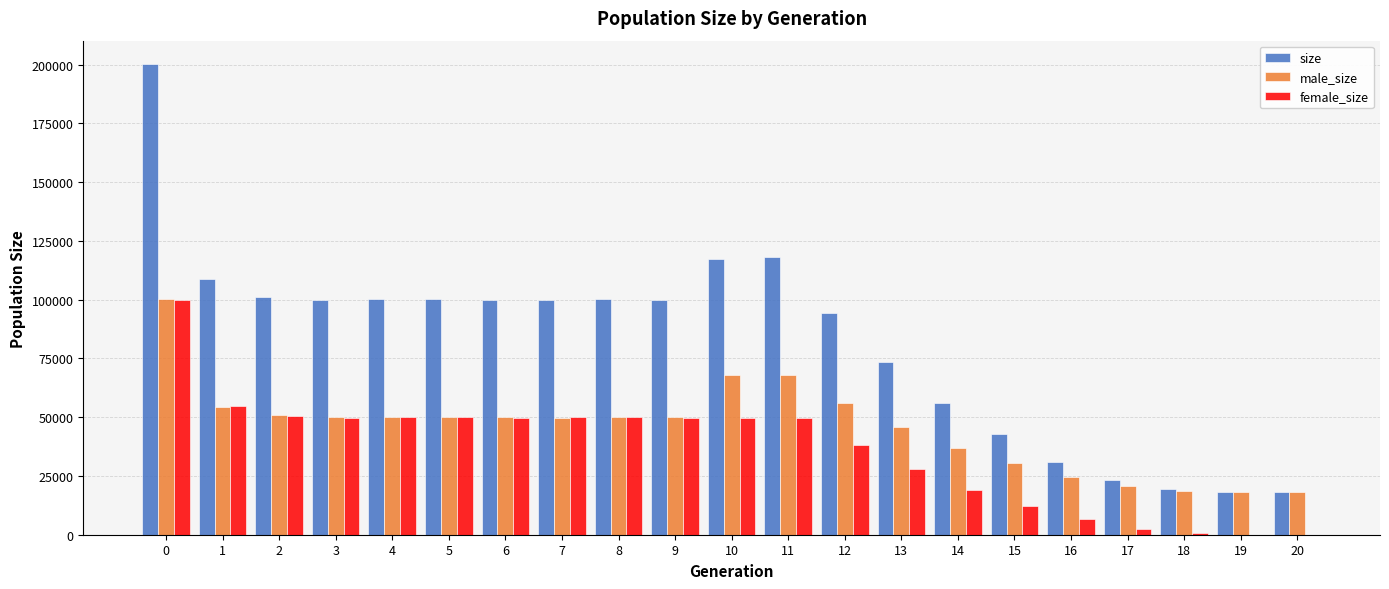

Between 10 and 14, which series saw the biggest shift?

size